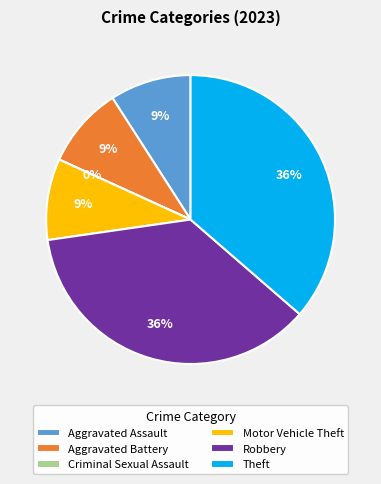

Is there a majority slice in this chart?

No